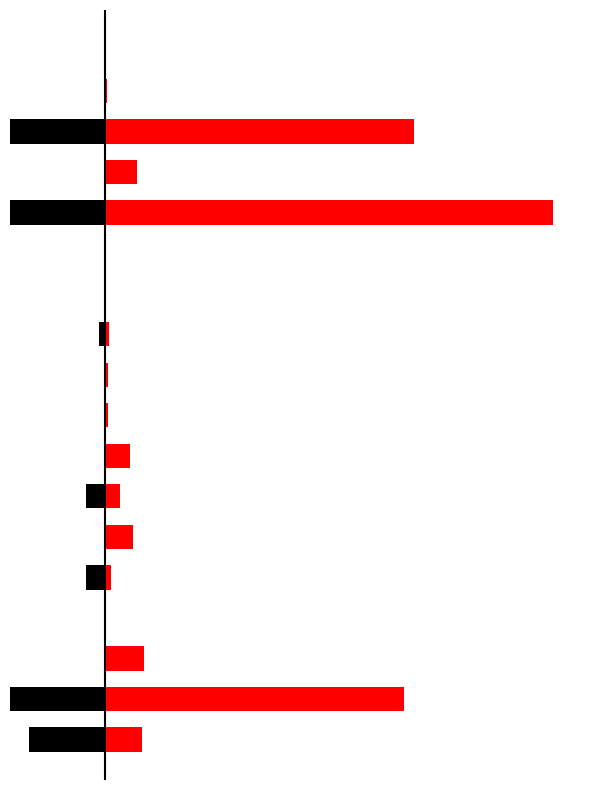

What is the value of the TOTAL (÷10) bar at the 16th from the left?

48.8